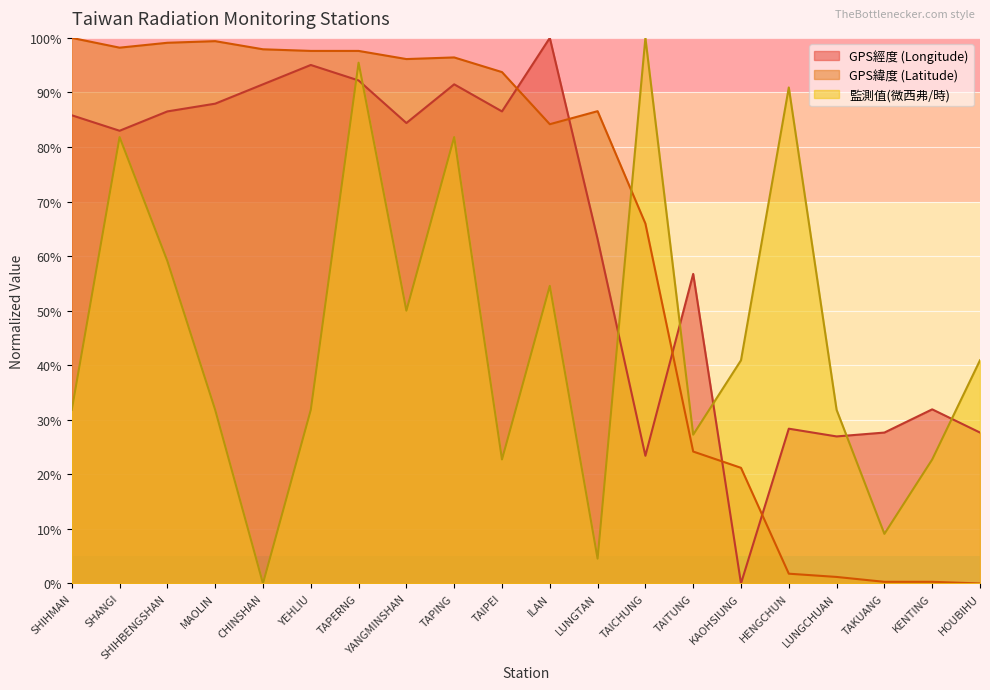

The 監測值(微西弗/時) series shows 0.0 at LUNGTAN. True or false?

True